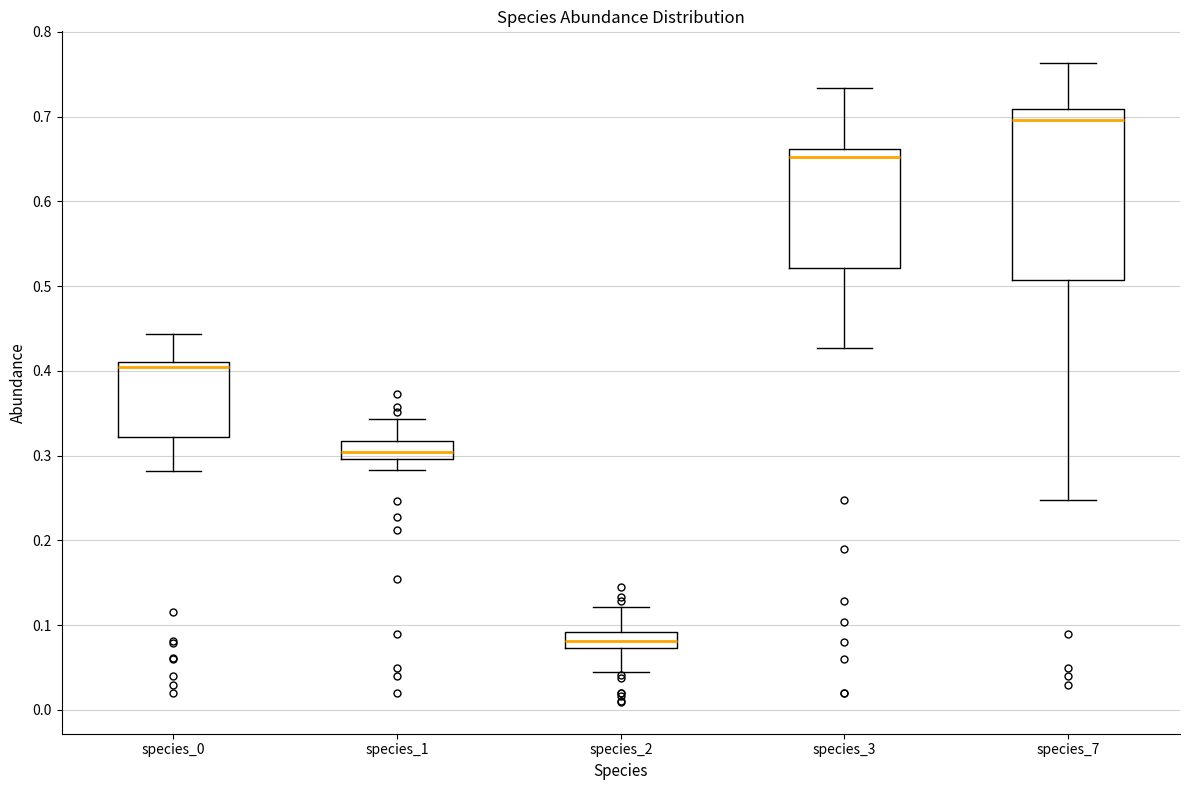

Which box's median line is the highest?

species_7